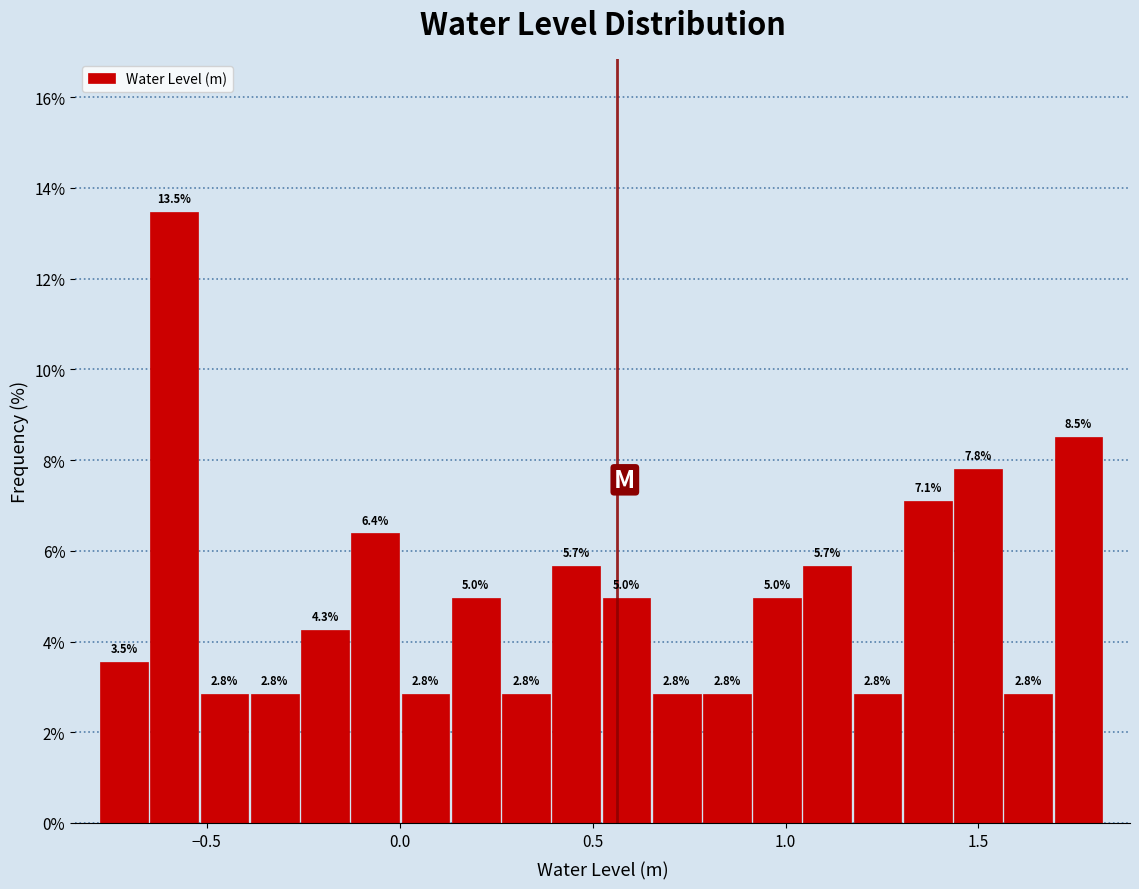

Around what value on the x-axis is the tallest bar? Give the approximate position of its centre, as read against the axis.

-0.60